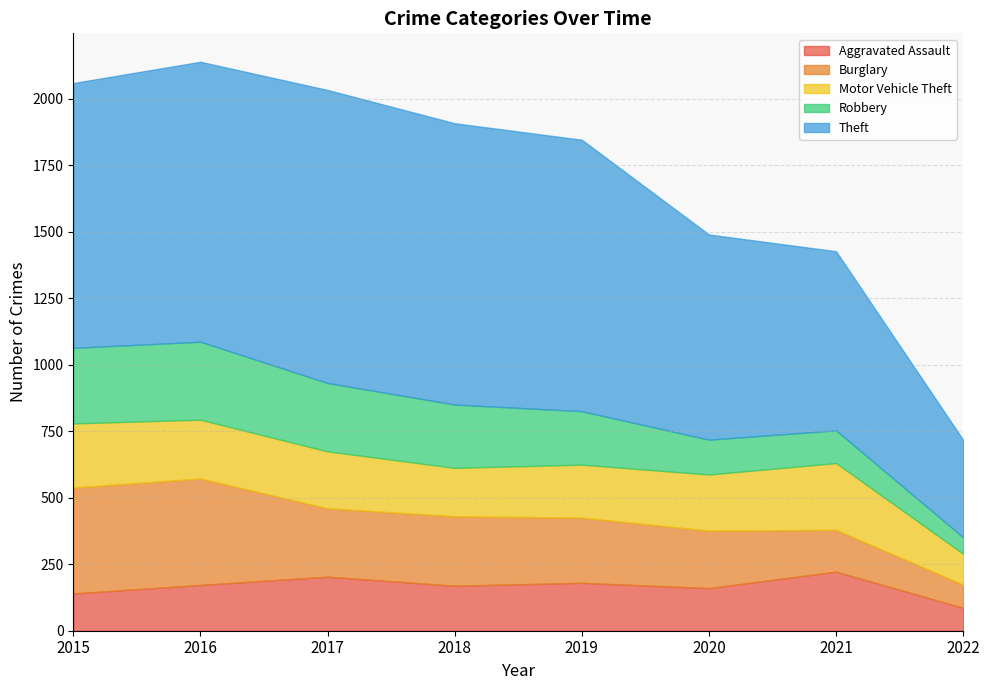

List the series in order of their peak value, highest first.

Theft, Burglary, Robbery, Motor Vehicle Theft, Aggravated Assault